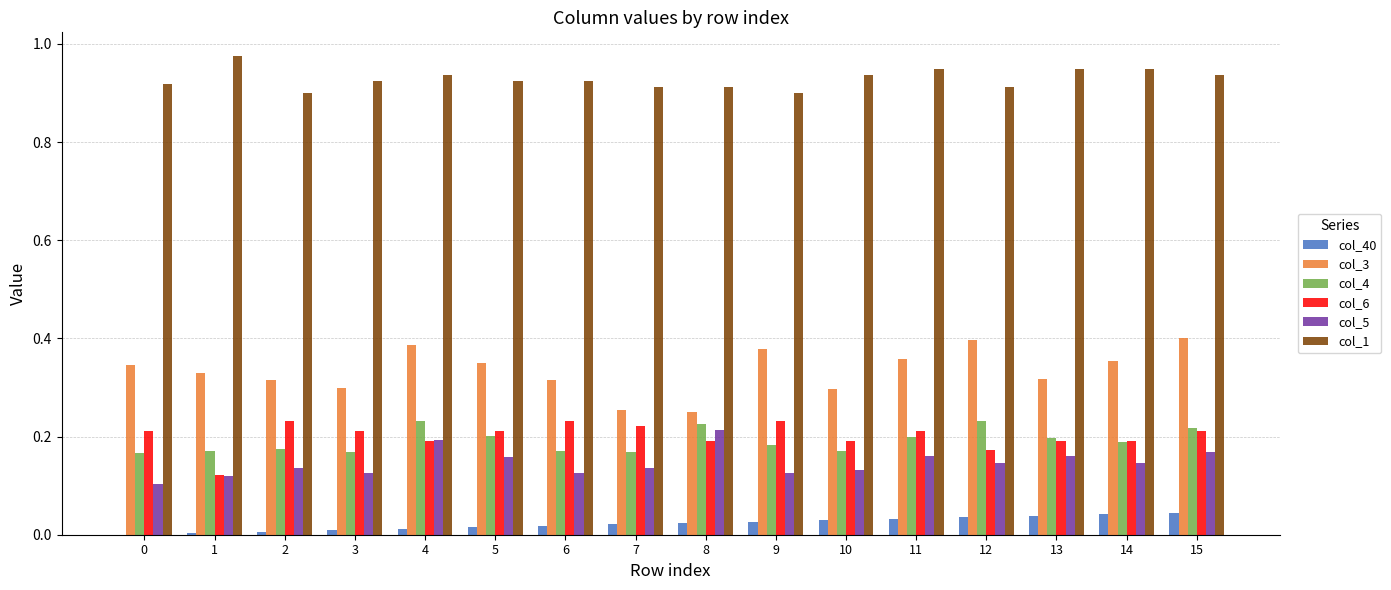

Are the bars horizontal?

No